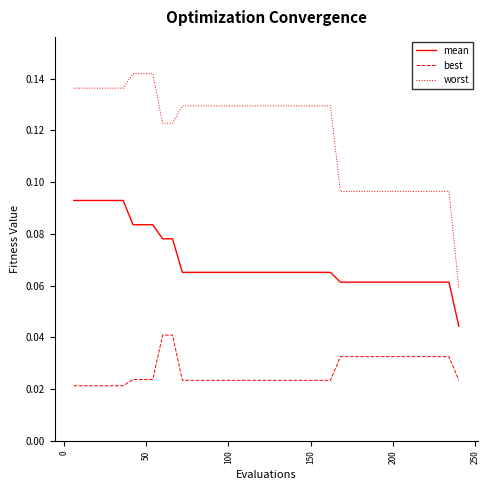

True or false: mean and best cross at least once.

False